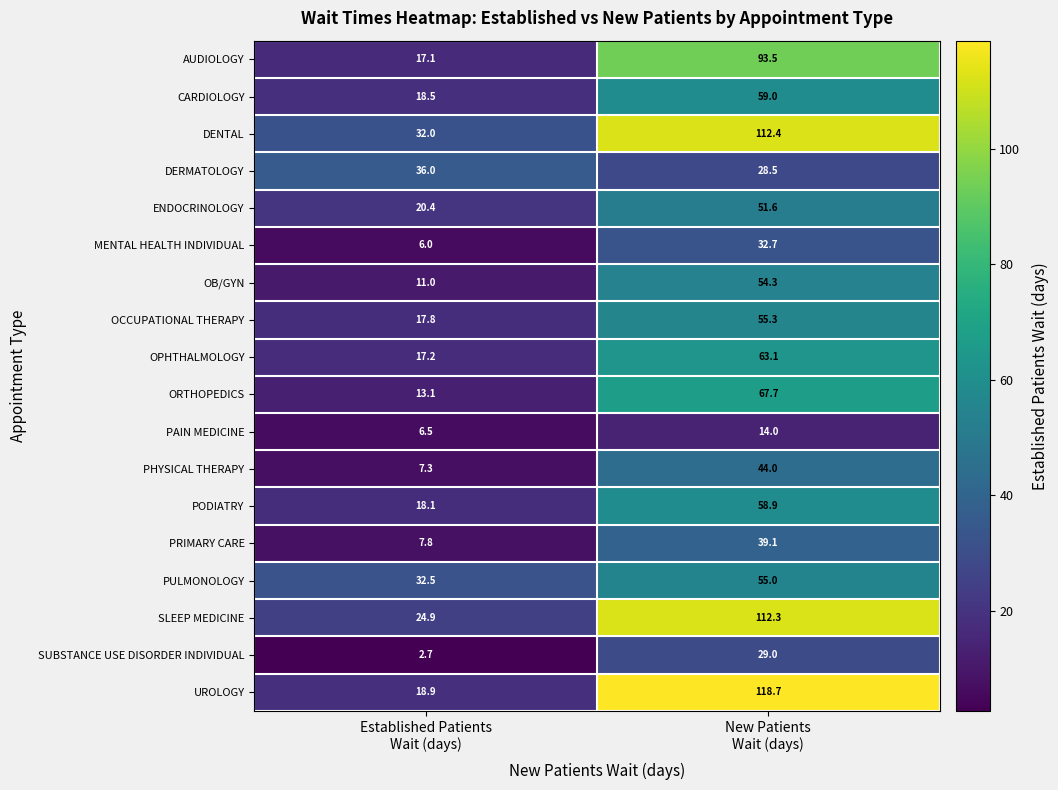

At Established Patients
Wait (days), list the series in order from smallest to largest.

SUBSTANCE USE DISORDER INDIVIDUAL, MENTAL HEALTH INDIVIDUAL, PAIN MEDICINE, PHYSICAL THERAPY, PRIMARY CARE, OB/GYN, ORTHOPEDICS, AUDIOLOGY, OPHTHALMOLOGY, OCCUPATIONAL THERAPY, PODIATRY, CARDIOLOGY, UROLOGY, ENDOCRINOLOGY, SLEEP MEDICINE, DENTAL, PULMONOLOGY, DERMATOLOGY